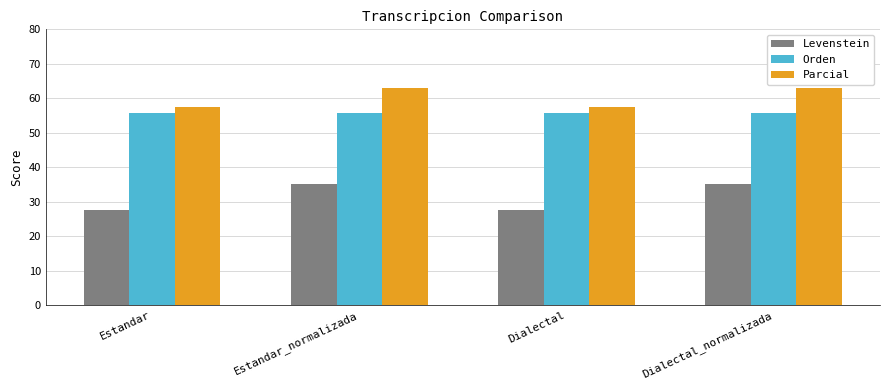

What is the difference between the maximum and minimum values in the Parcial series?

5.6